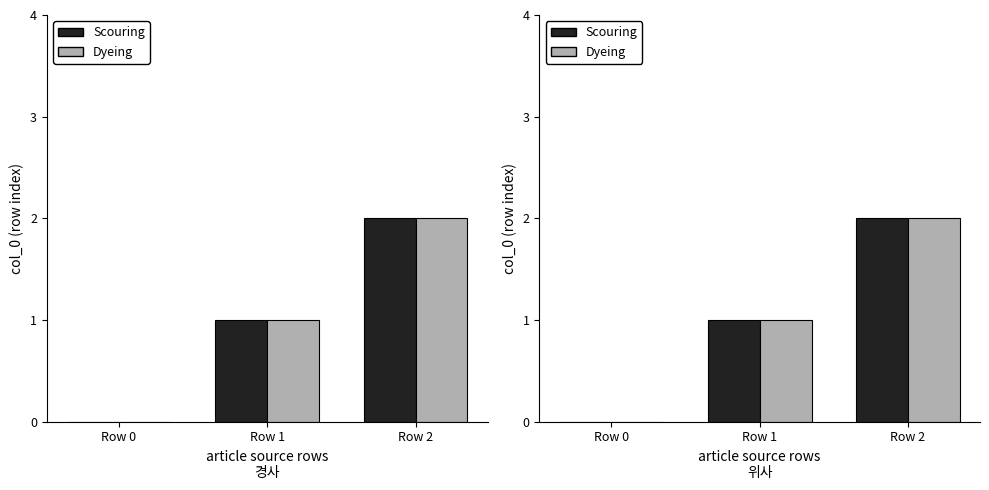

Which series has the largest total across all categories?

Scouring